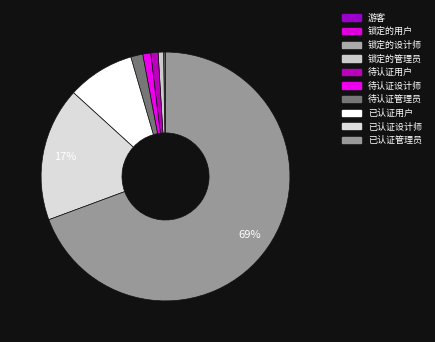

Rank the categories by value from lowest to highest.

游客, 锁定的用户, 锁定的设计师, 锁定的管理员, 待认证用户, 待认证设计师, 待认证管理员, 已认证用户, 已认证设计师, 已认证管理员